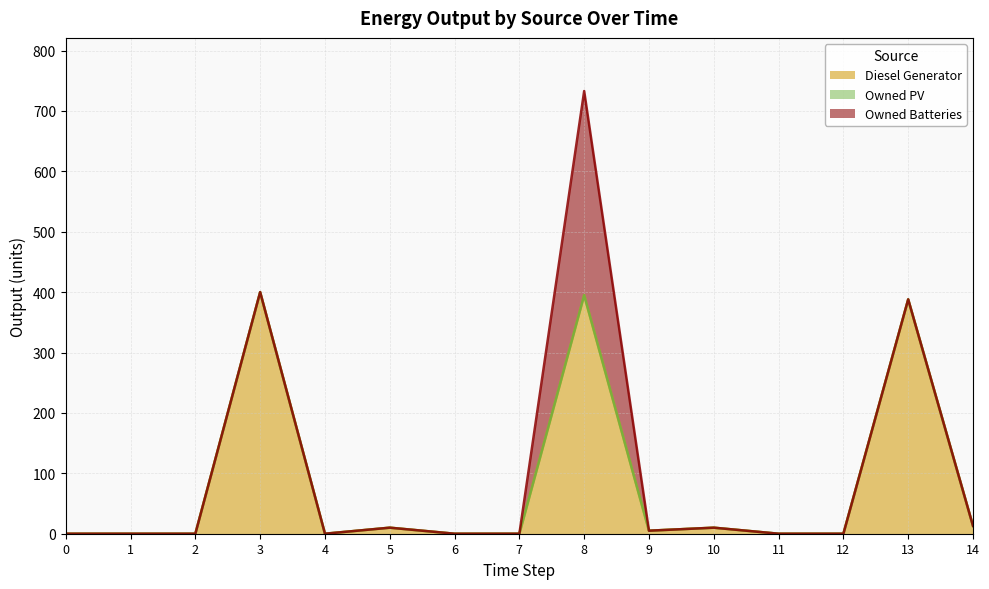

Where is the first local maximum for Owned Batteries?

8